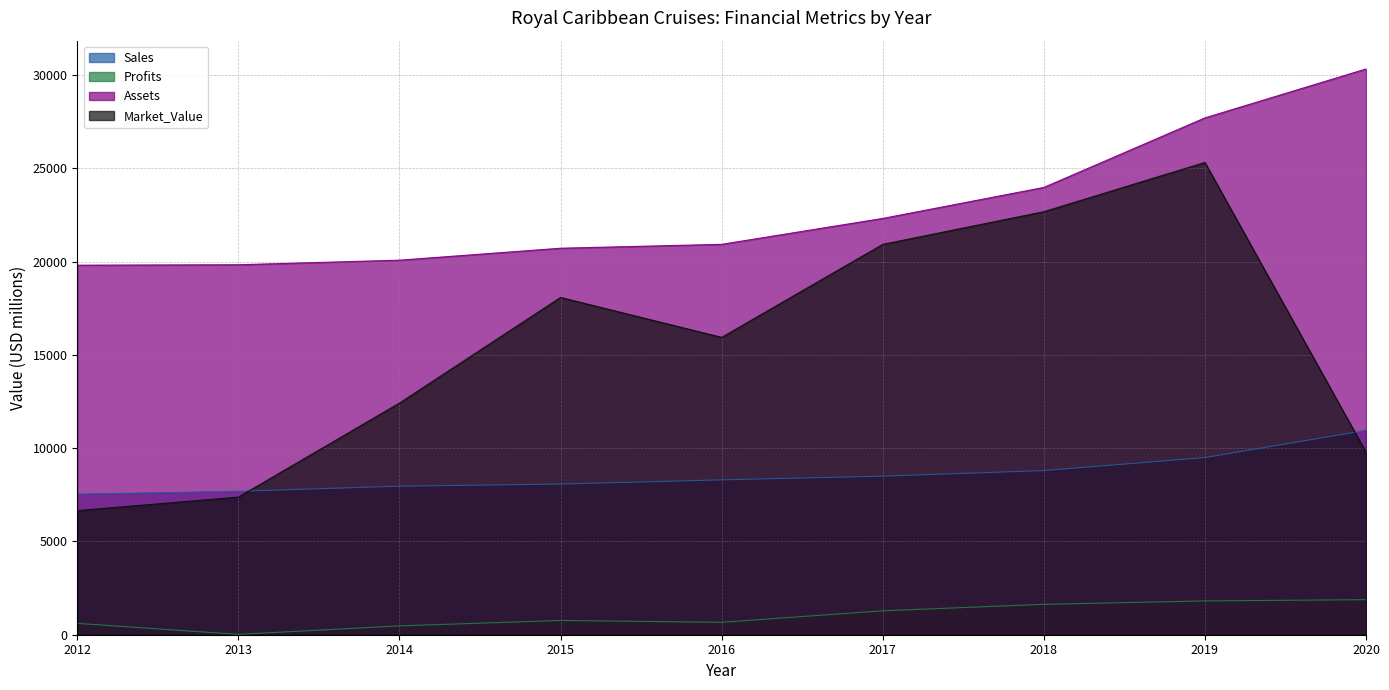

Which label corresponds to the smallest value in the chart?

2013